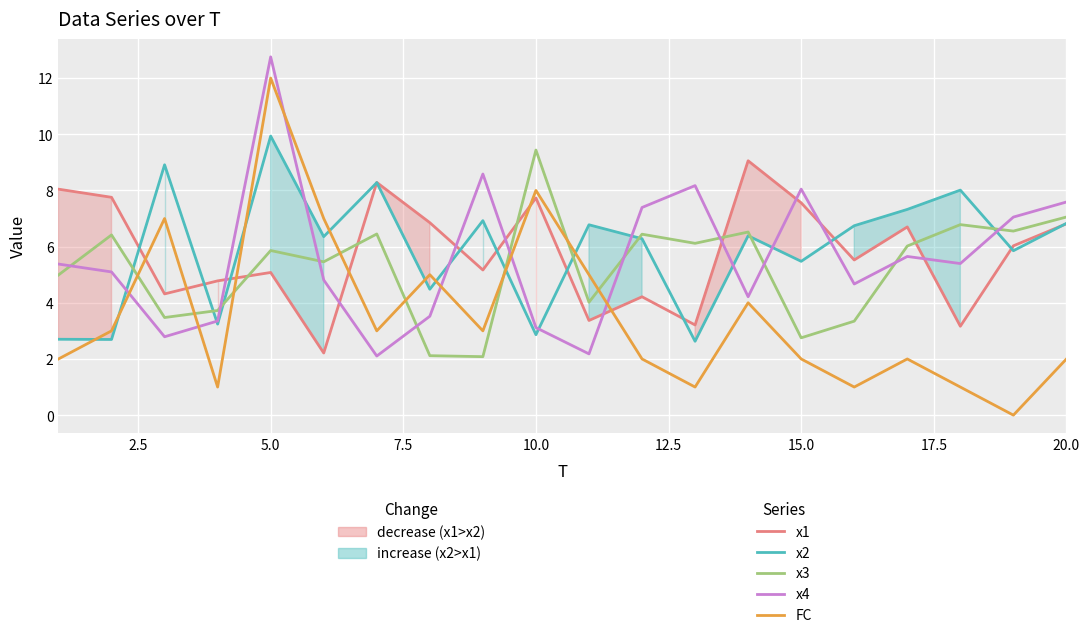

Which series ends up on top after the final intersection of x1 and x3?

x3